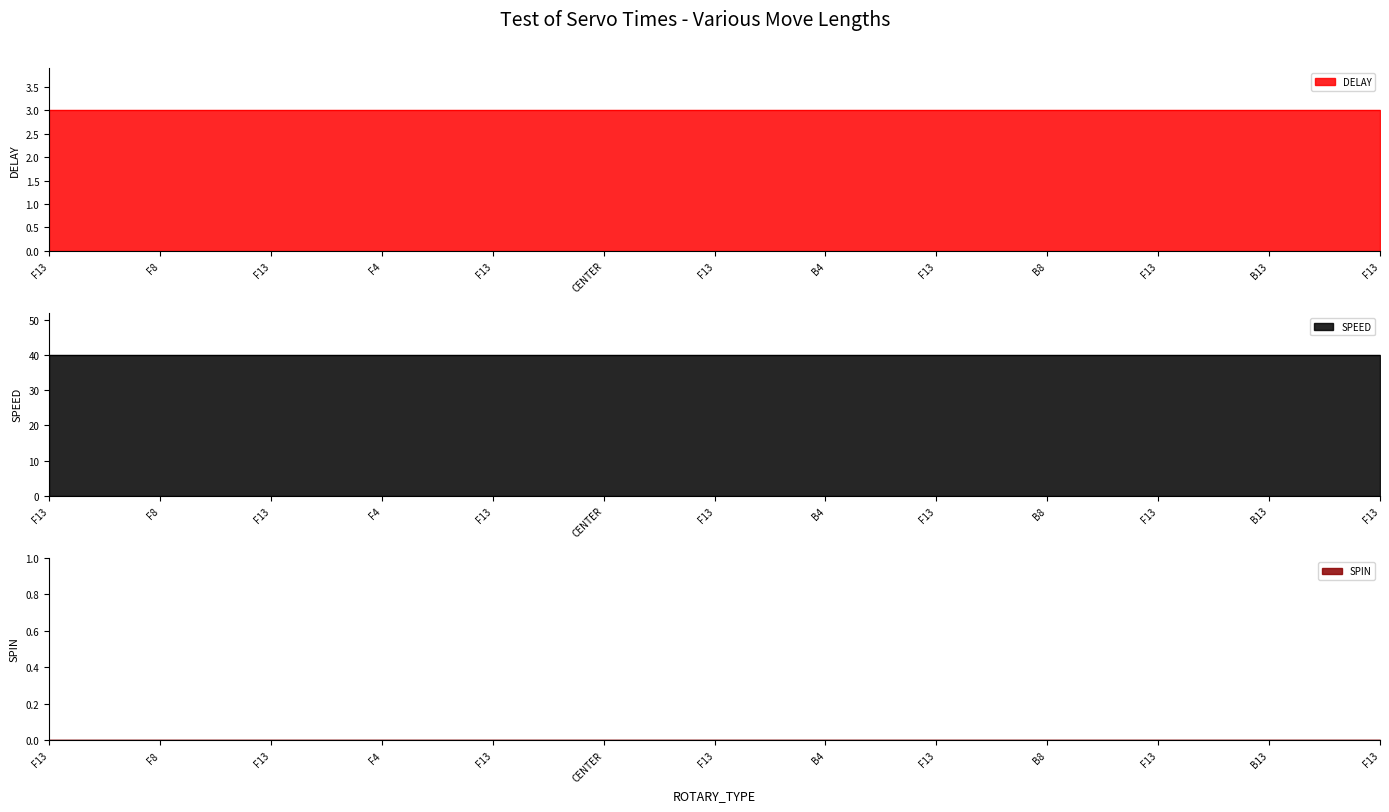

The DELAY series shows 1 at B13. True or false?

False